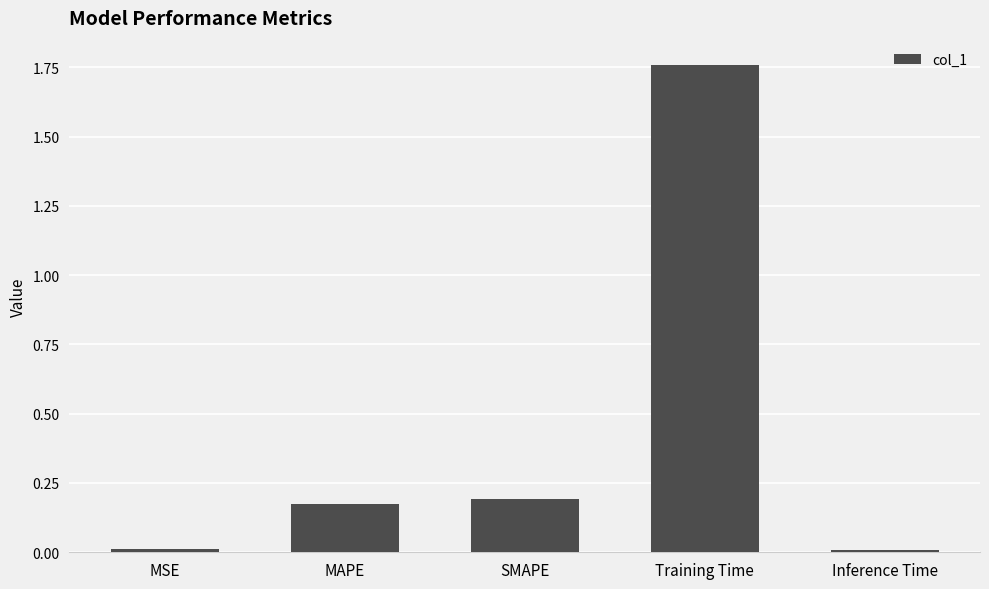

Between MAPE and MSE, which is larger?

MAPE